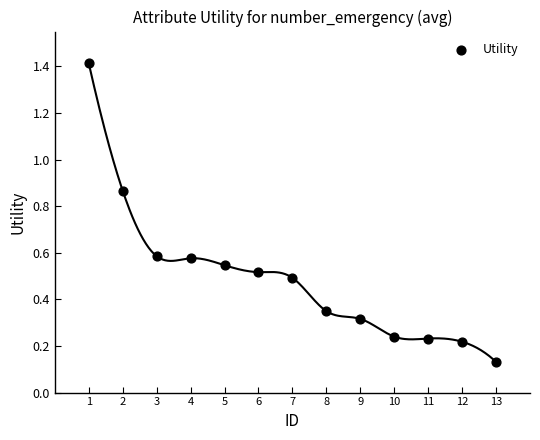

What is the range of X values (max minus min)?

12.0